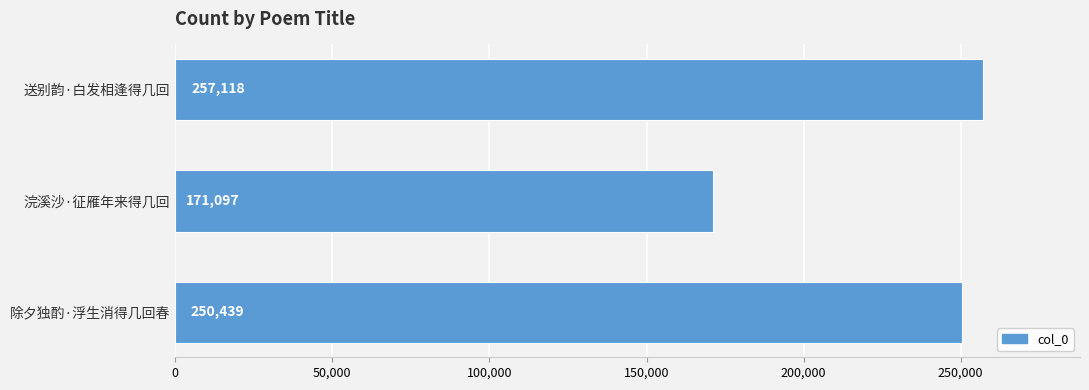

Is it true that the value at 送别韵·白发相逢得几回 is 257118?

True